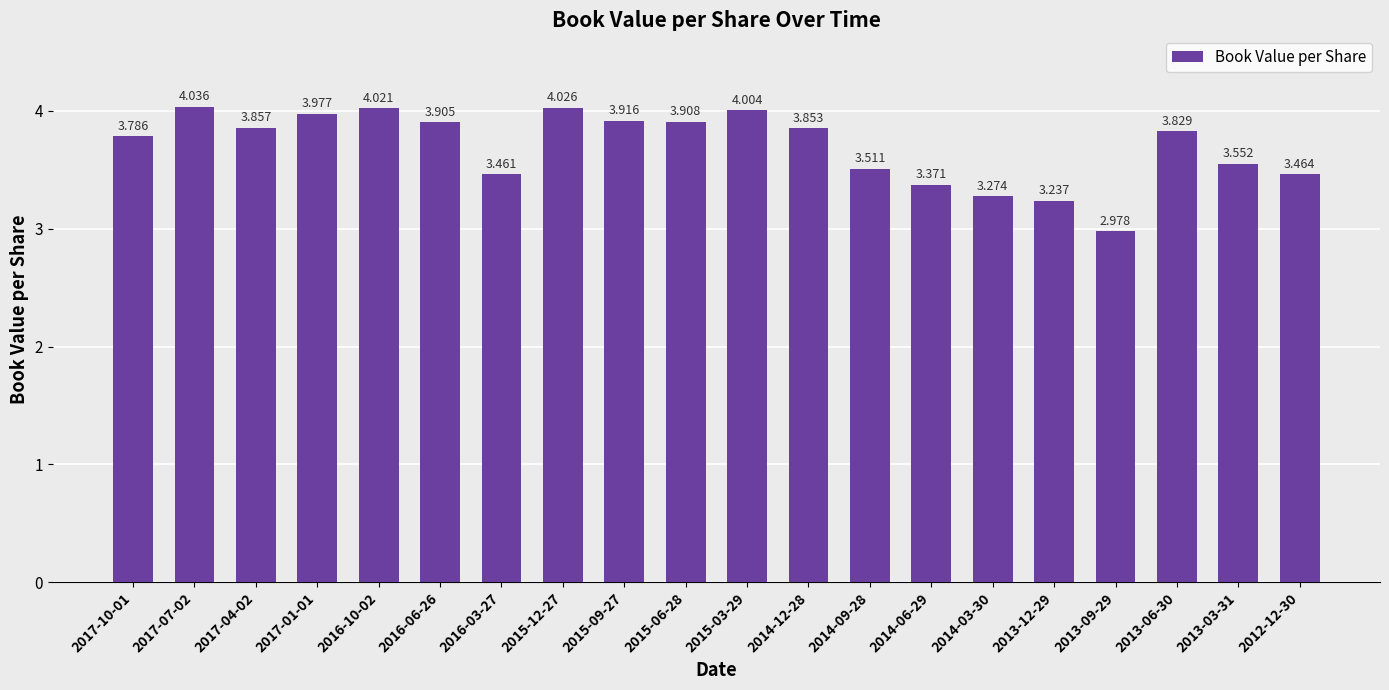

Rank the categories by value from highest to lowest.

2017-07-02, 2015-12-27, 2016-10-02, 2015-03-29, 2017-01-01, 2015-09-27, 2015-06-28, 2016-06-26, 2017-04-02, 2014-12-28, 2013-06-30, 2017-10-01, 2013-03-31, 2014-09-28, 2012-12-30, 2016-03-27, 2014-06-29, 2014-03-30, 2013-12-29, 2013-09-29